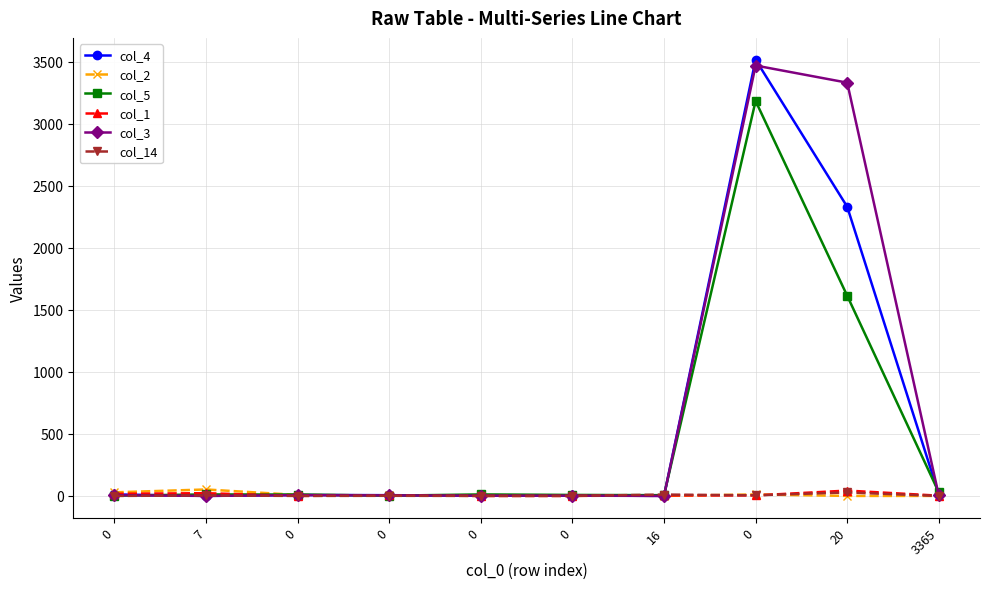

Is it true that col_2 equals 1 at 0?

True